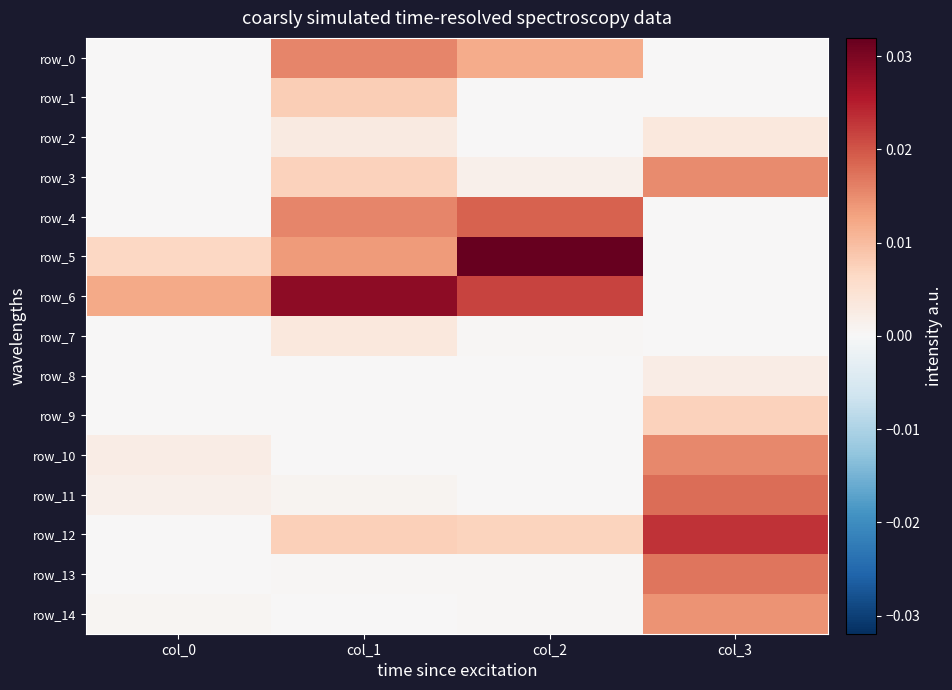

At which label is row_1 closest to 0?

col_0